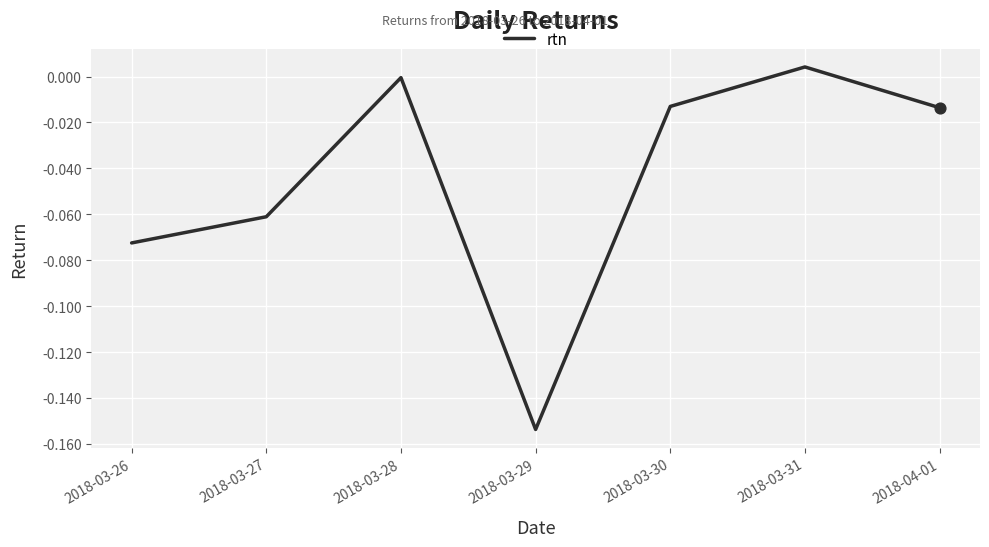

Which has a higher value, 2018-04-01 or 2018-03-26?

2018-04-01